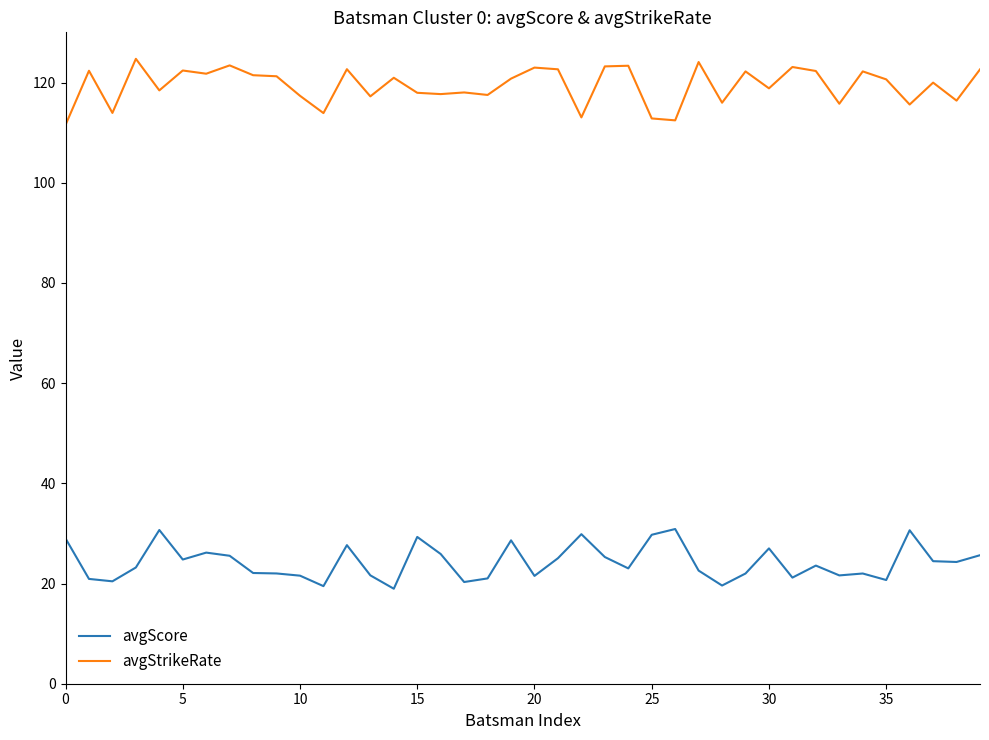

Rank the series by their average value, from lowest to highest.

avgScore, avgStrikeRate